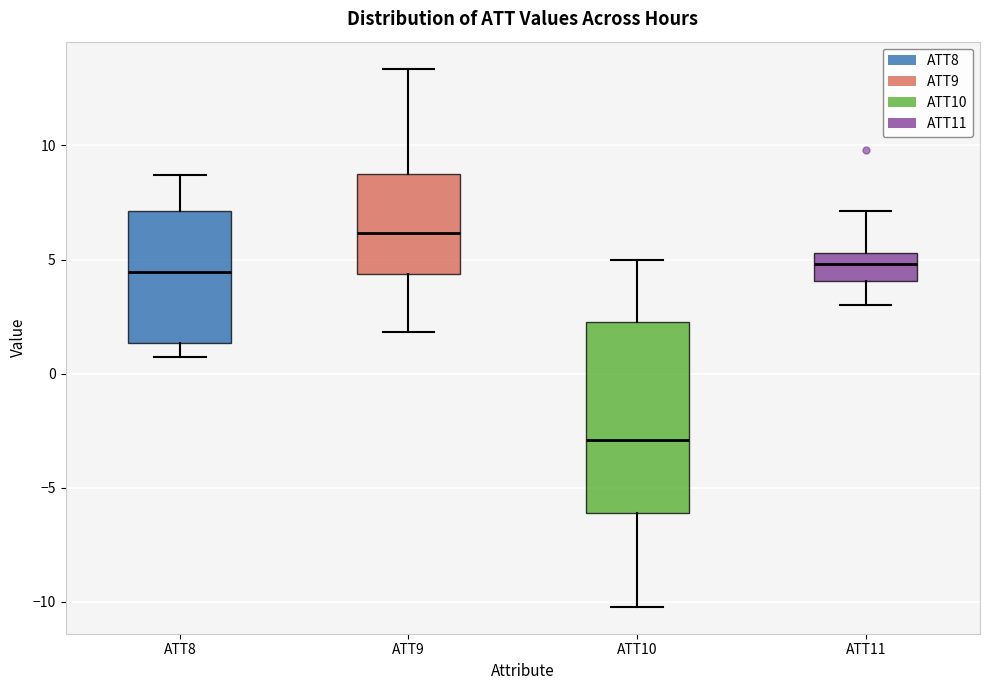

Reading left to right, transcribe this box plot: for each box, give where its median line is, the range the box spans, and where its two whiskers end, as read against the y-axis. The values are not printed on the chart, so give them approximately, as read against the axis.

ATT8: median 4.5, box 1.5 to 7.0, whiskers 0.5 to 8.5
ATT9: median 6.0, box 4.5 to 8.5, whiskers 2.0 to 13.5
ATT10: median -3.0, box -6.0 to 2.0, whiskers -10.0 to 5.0
ATT11: median 5.0, box 4.0 to 5.5, whiskers 3.0 to 7.0